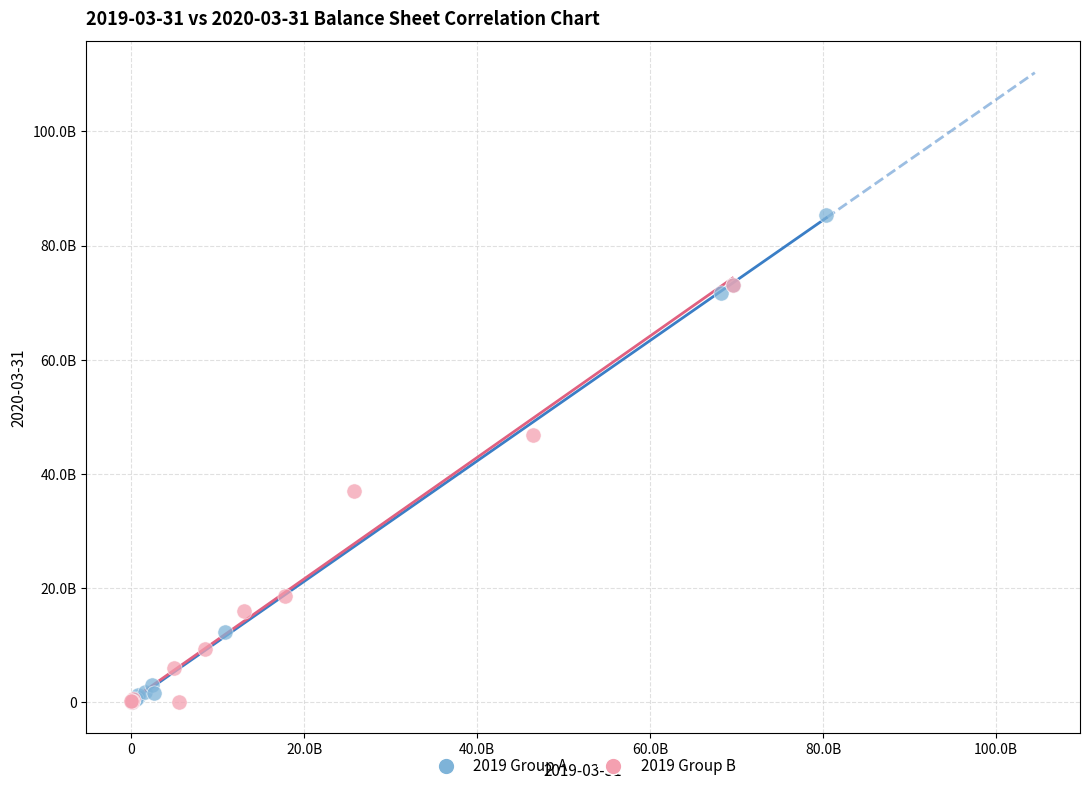

Which series has the largest Y range (max minus min)?

2019 Group A